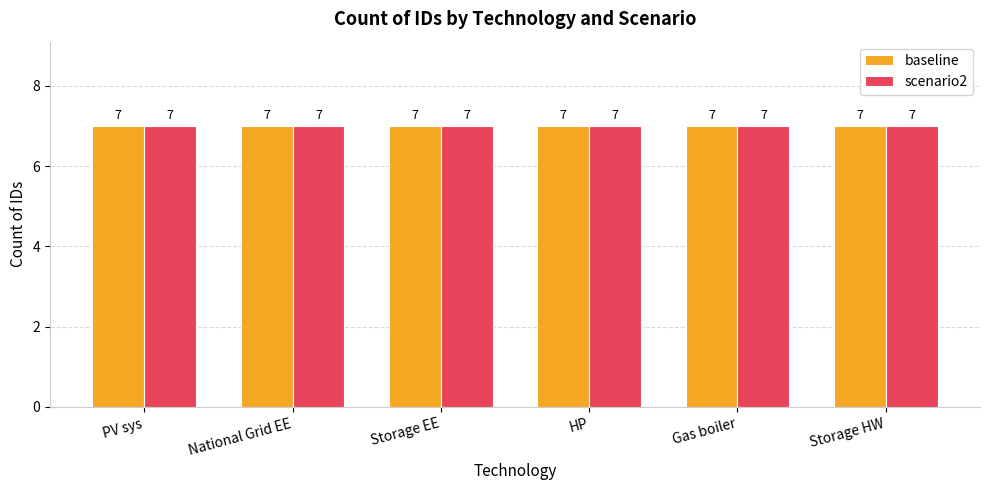

List the series in order of their overall mean, highest first.

scenario2, baseline